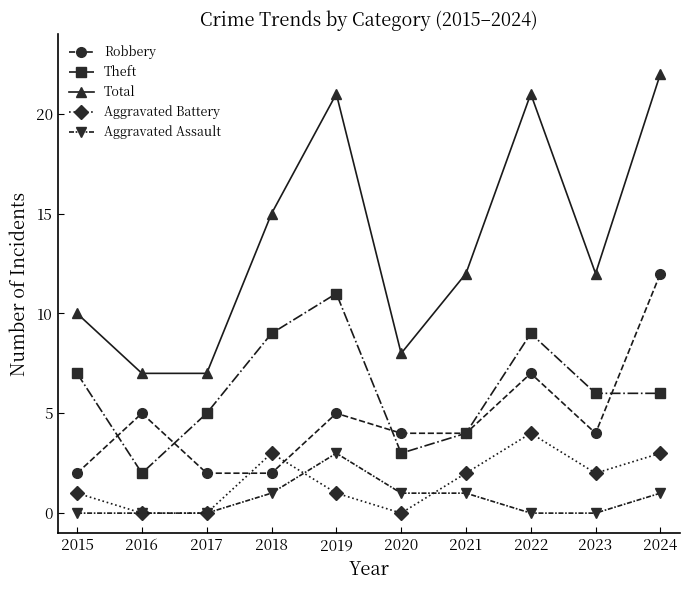

Is this an area chart (filled region under the line)?

No